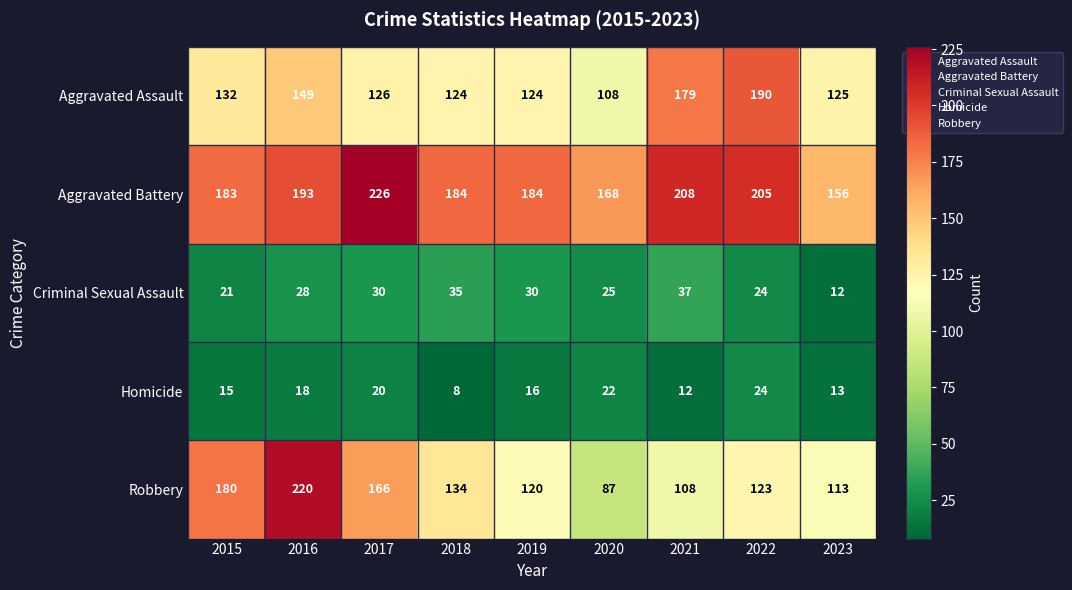

The Aggravated Battery series shows 208 at 2021. True or false?

True